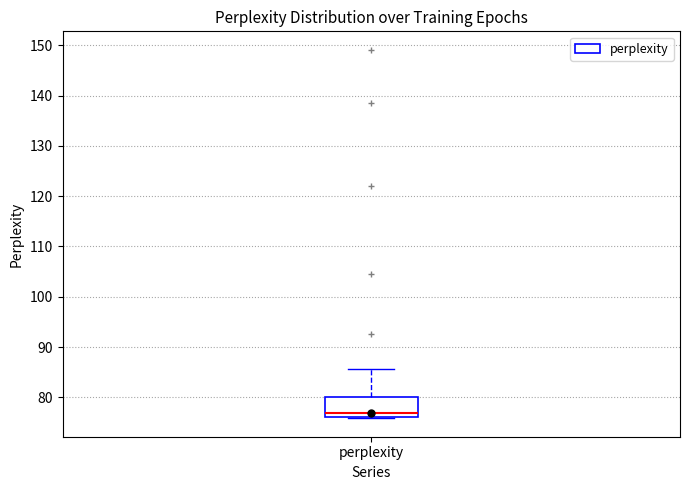

Where does the median line of the box for perplexity sit on the y-axis? The values are not printed on the chart, so give them approximately, as read against the axis.

77